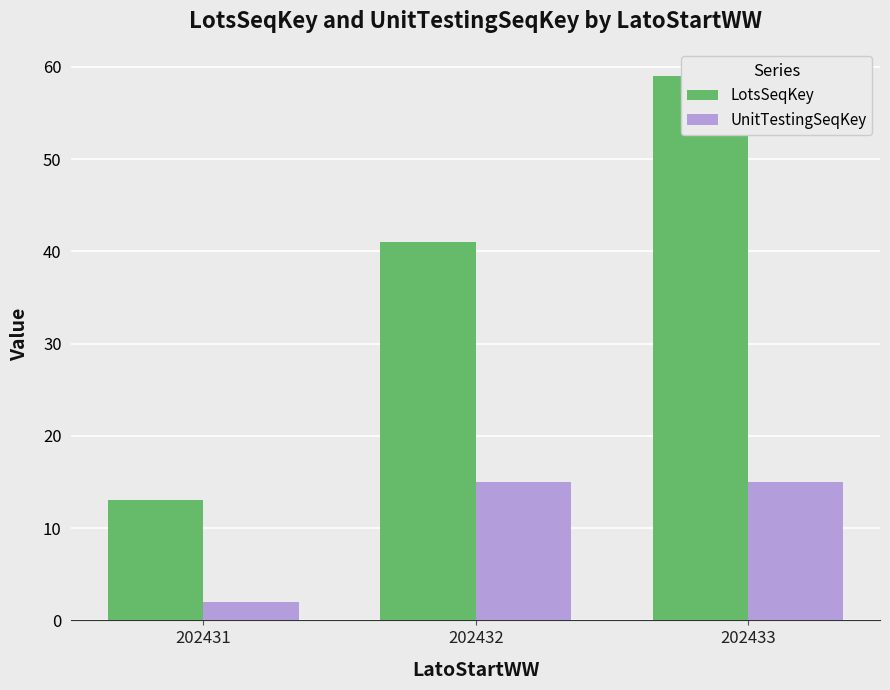

At 202433, list the series in order from smallest to largest.

UnitTestingSeqKey, LotsSeqKey